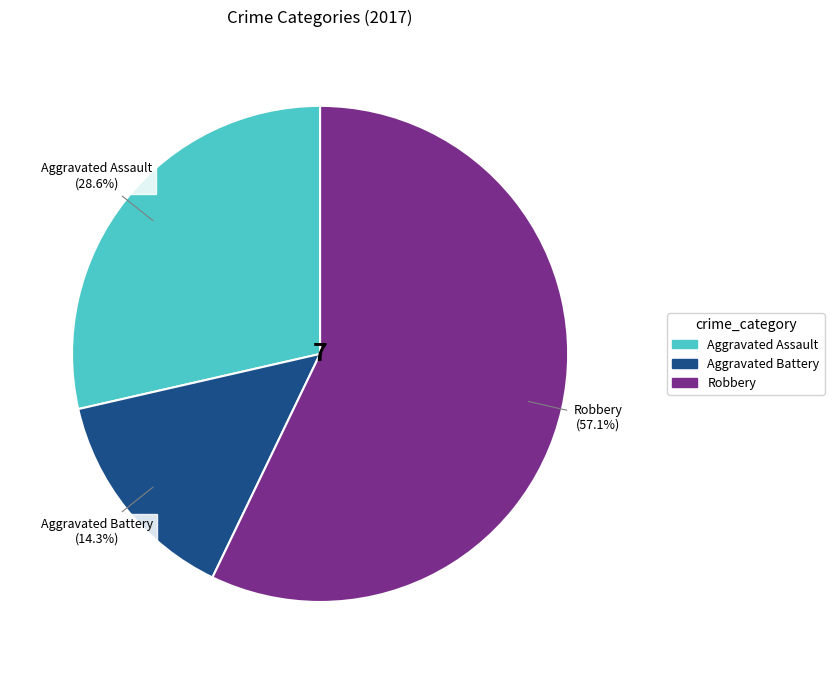

To the nearest percent, what portion does Aggravated Assault represent?

29%